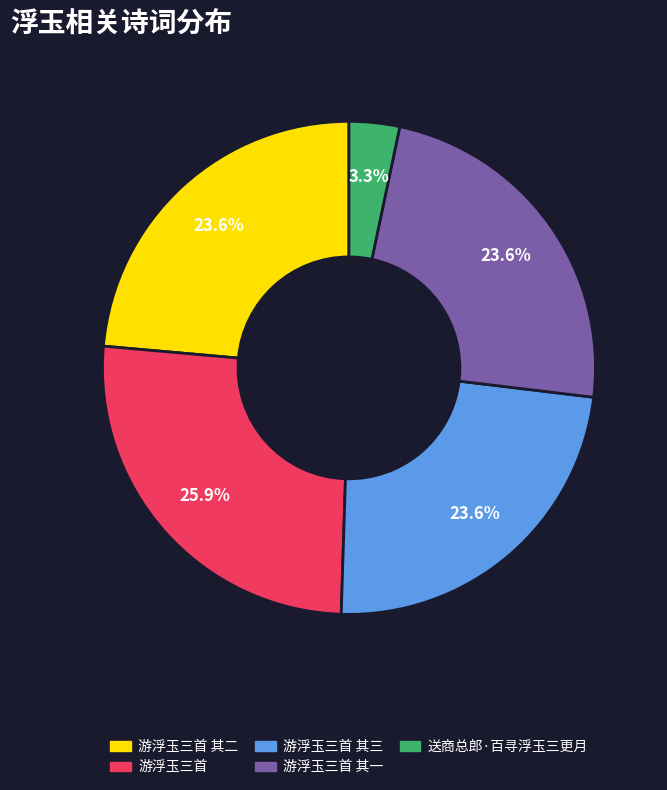

Is there any slice that represents more than half of the pie?

No